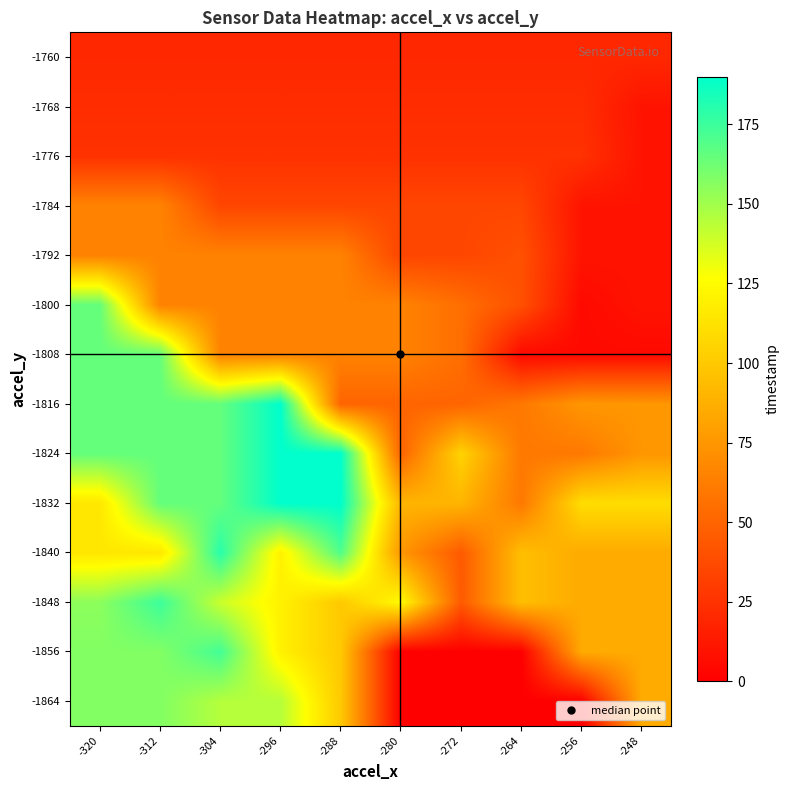

At -320, list the series in order from largest to smallest.

-1824, -1816, -1808, -1800, -1864, -1856, -1848, -1840, -1832, -1792, -1784, -1776, -1768, -1760